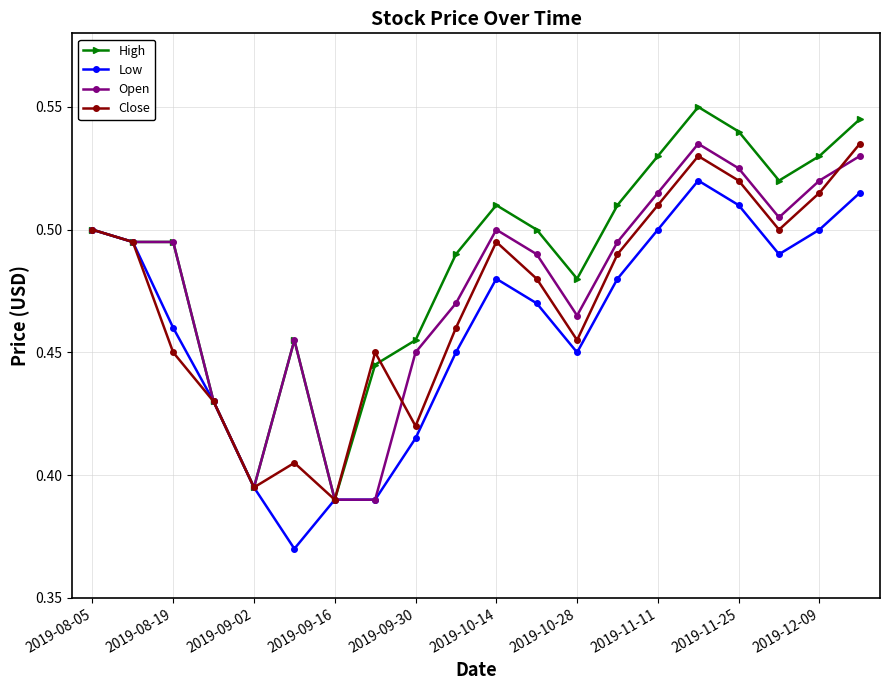

How many lines are shown in the chart?

4